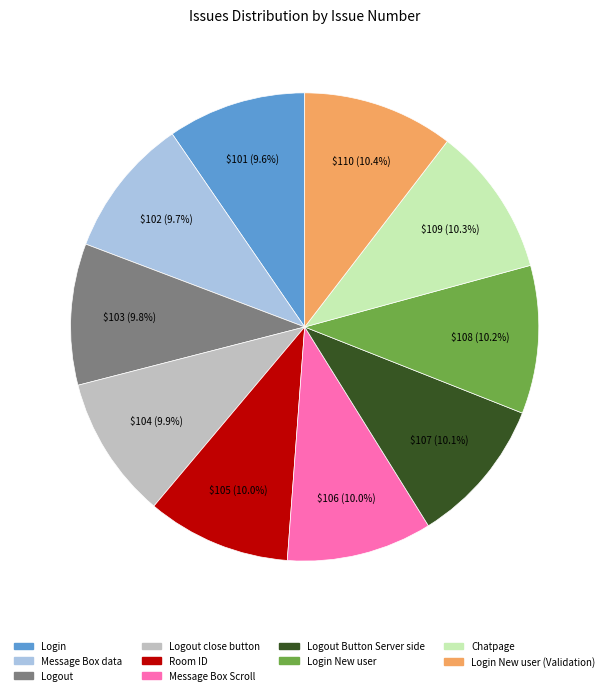

Does Login New user represent more than half of the total?

No